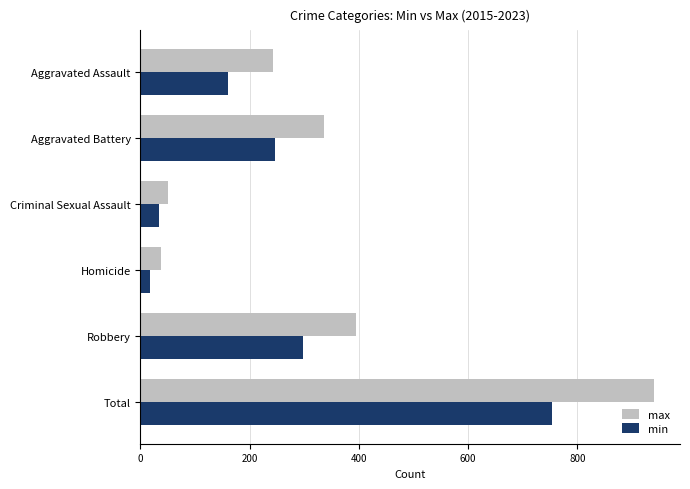

What is the lowest value of the max series?

37